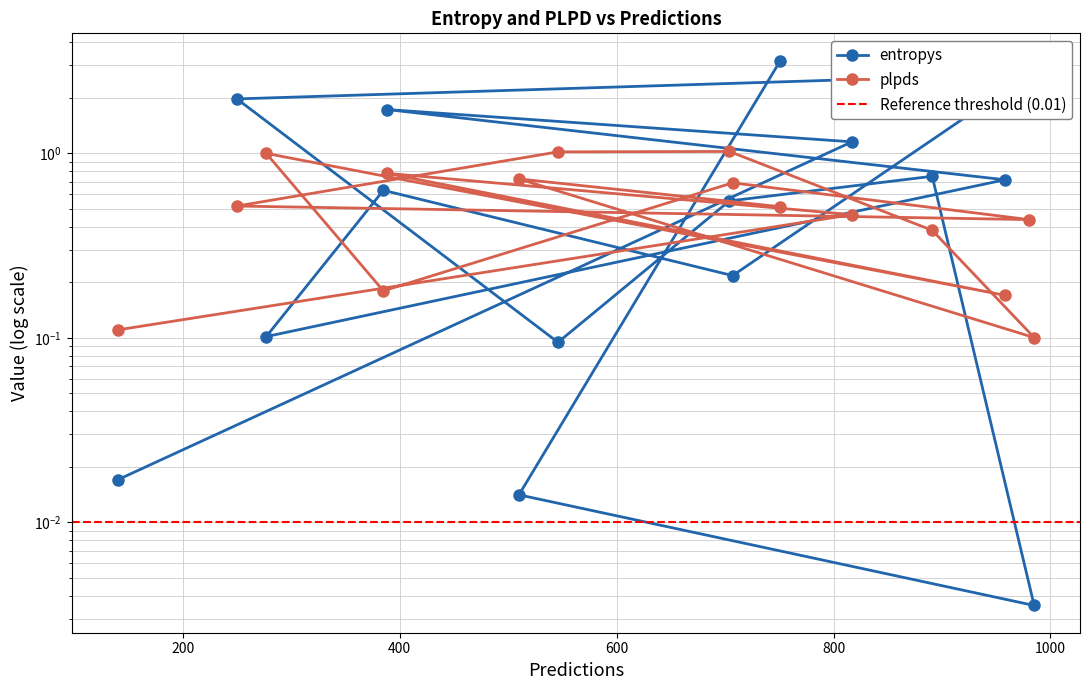

The chart shows a value of 2.7 at 980. True or false?

True